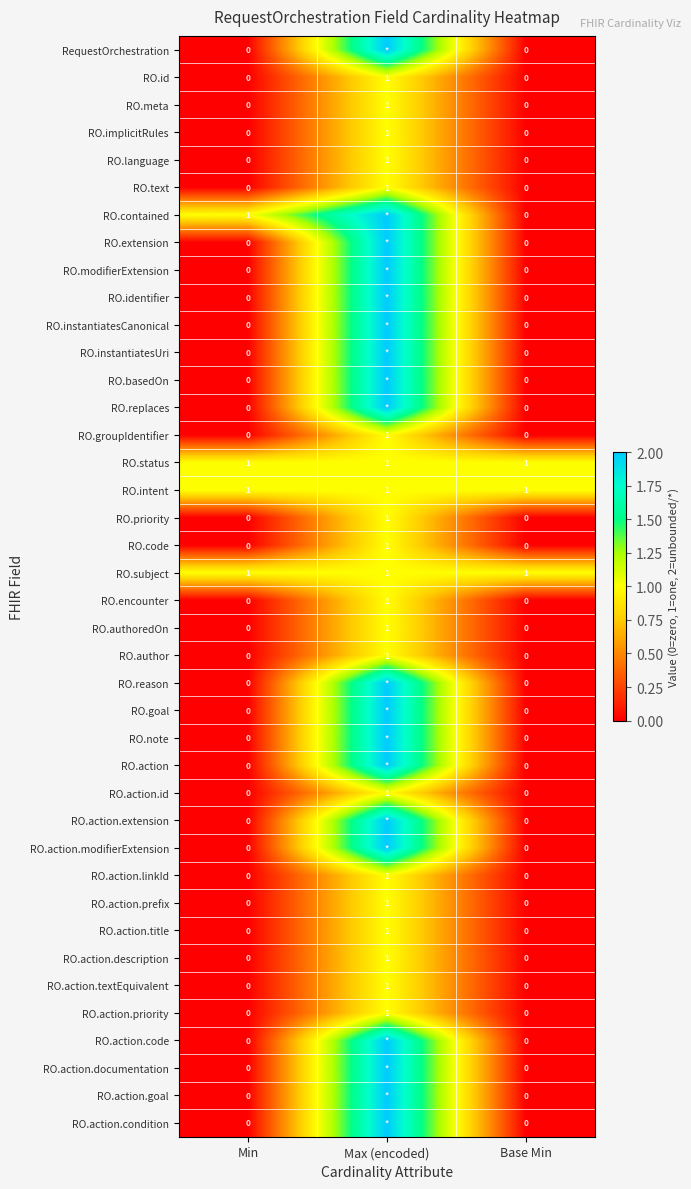

Between Min and Base Min, which series saw the biggest shift?

RO.contained